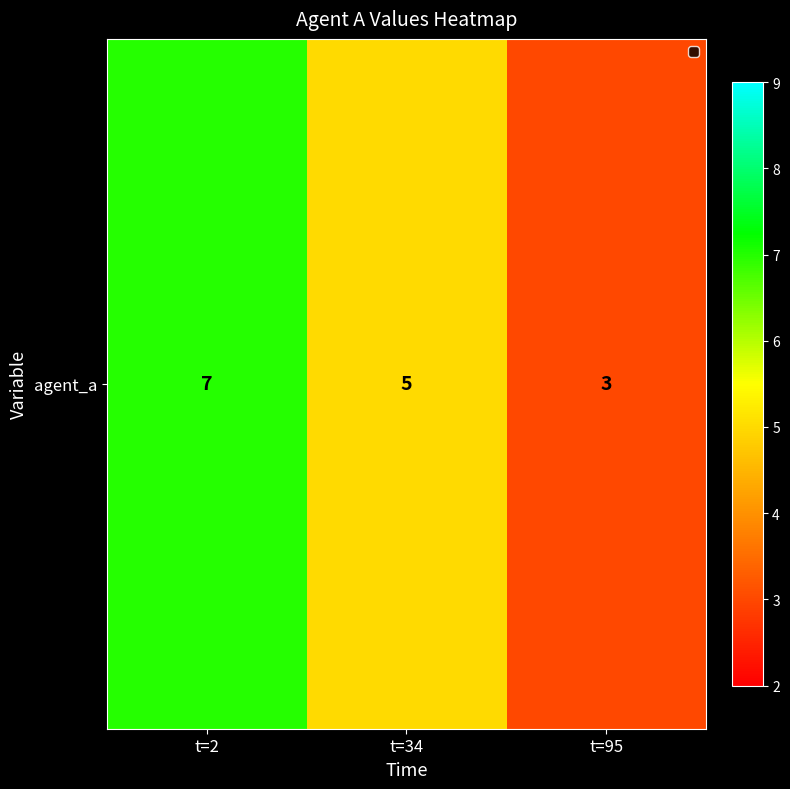

True or false: the data shows 5 at t=95.

False